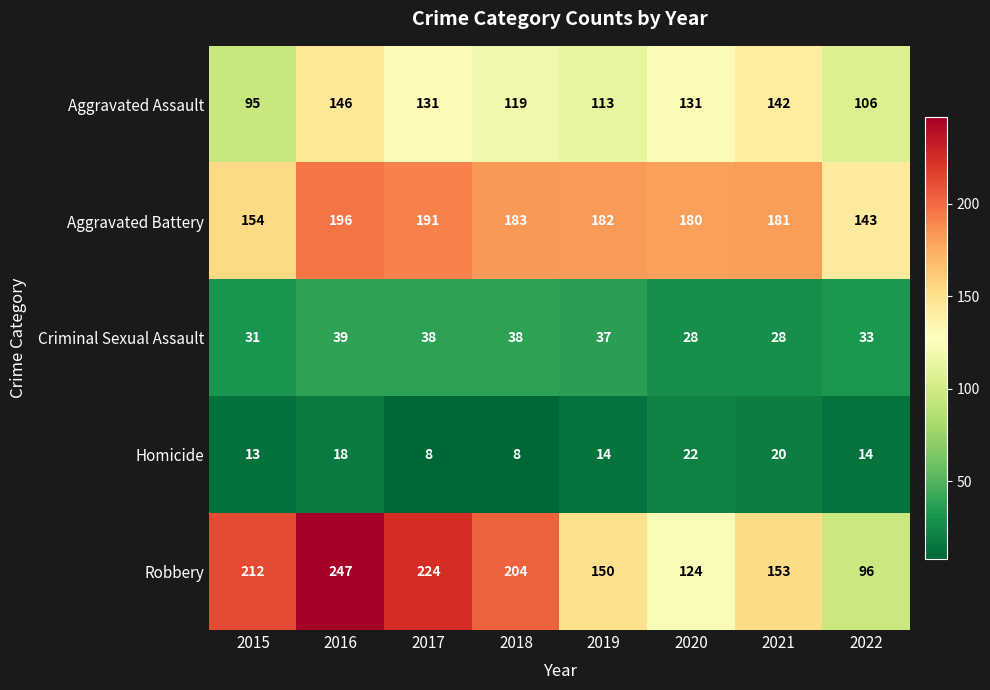

Is it true that Homicide equals 14 at 2022?

True